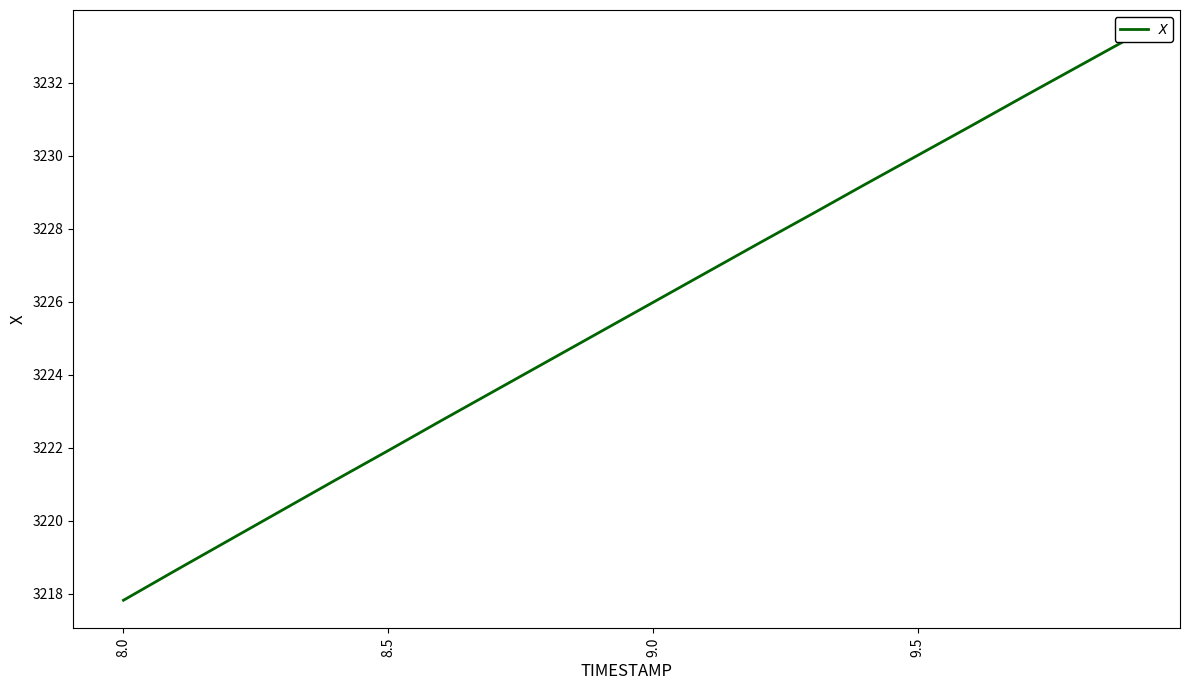

What is the sum of the values at 8.0 and 8.5?

6439.7